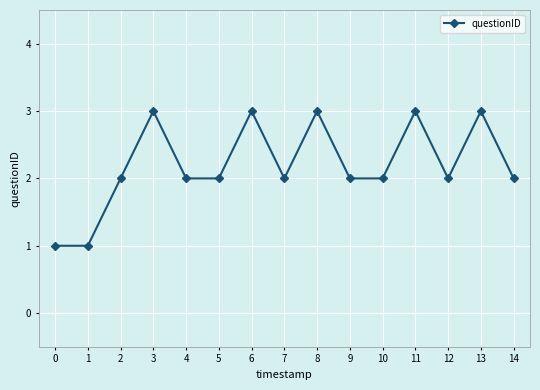

How many distinct data groups are displayed?

1